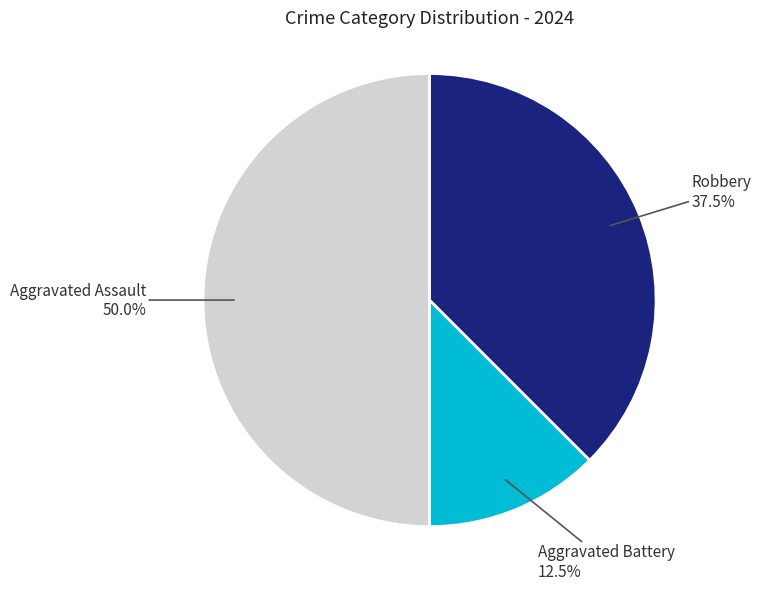

Which slice is the smallest?

Aggravated Battery